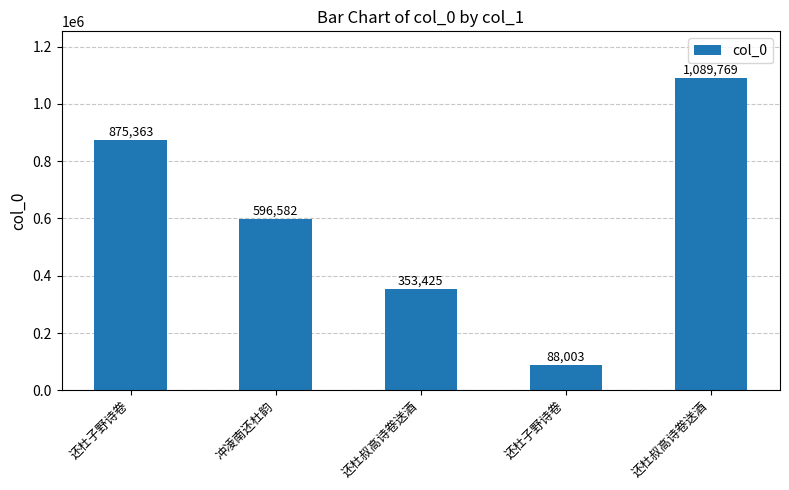

Does the chart contain any negative values?

No